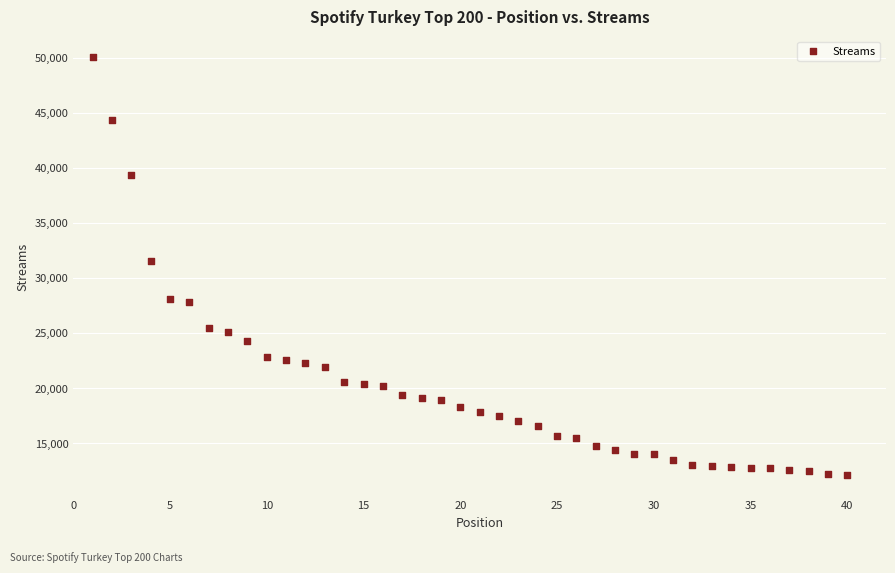

What Y value in the scatter plot is closest to 31059?

31508